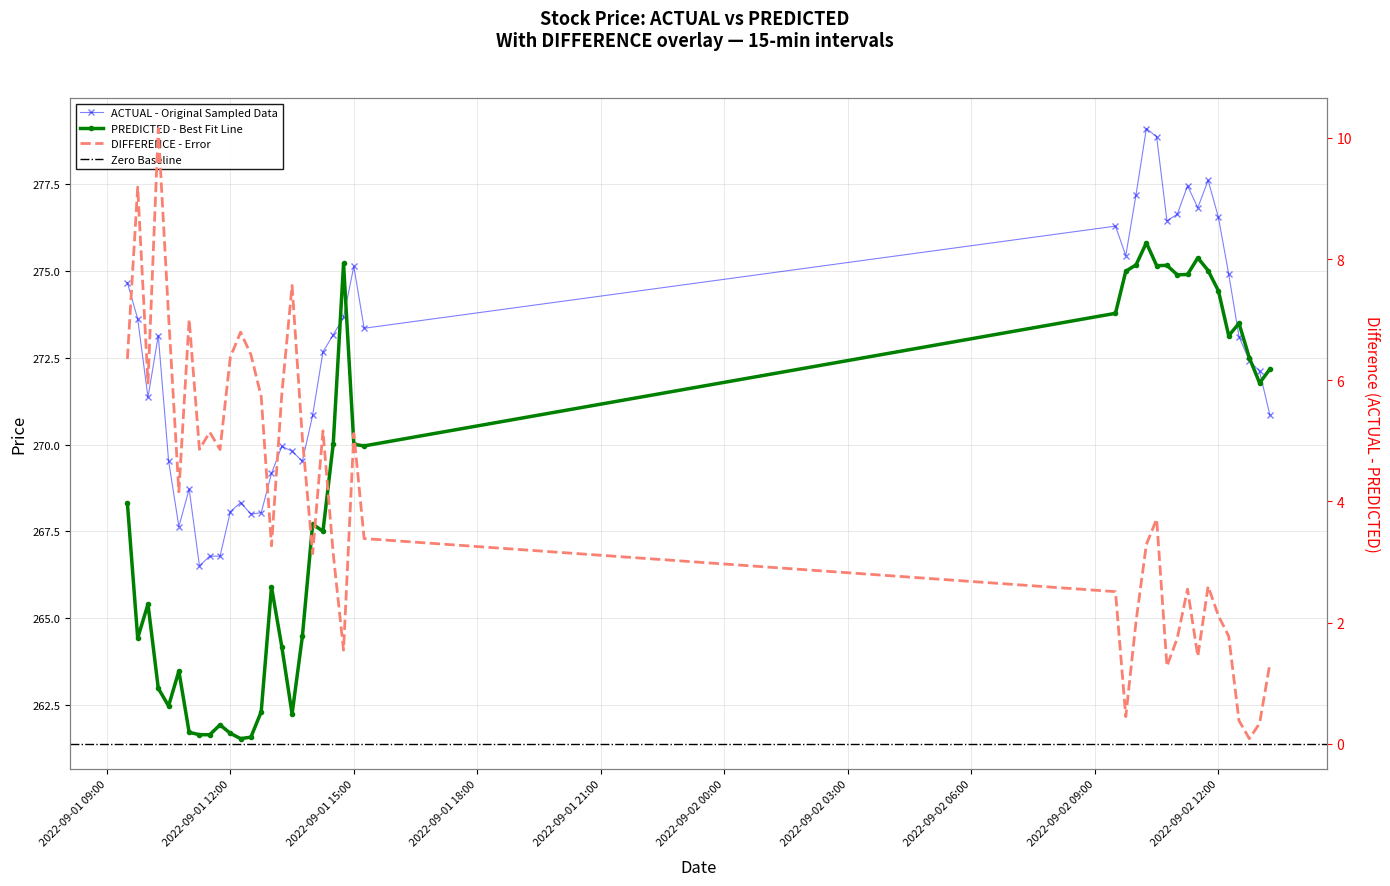

What is the total value across all series at 2022-09-01 10:45:00?

535.3